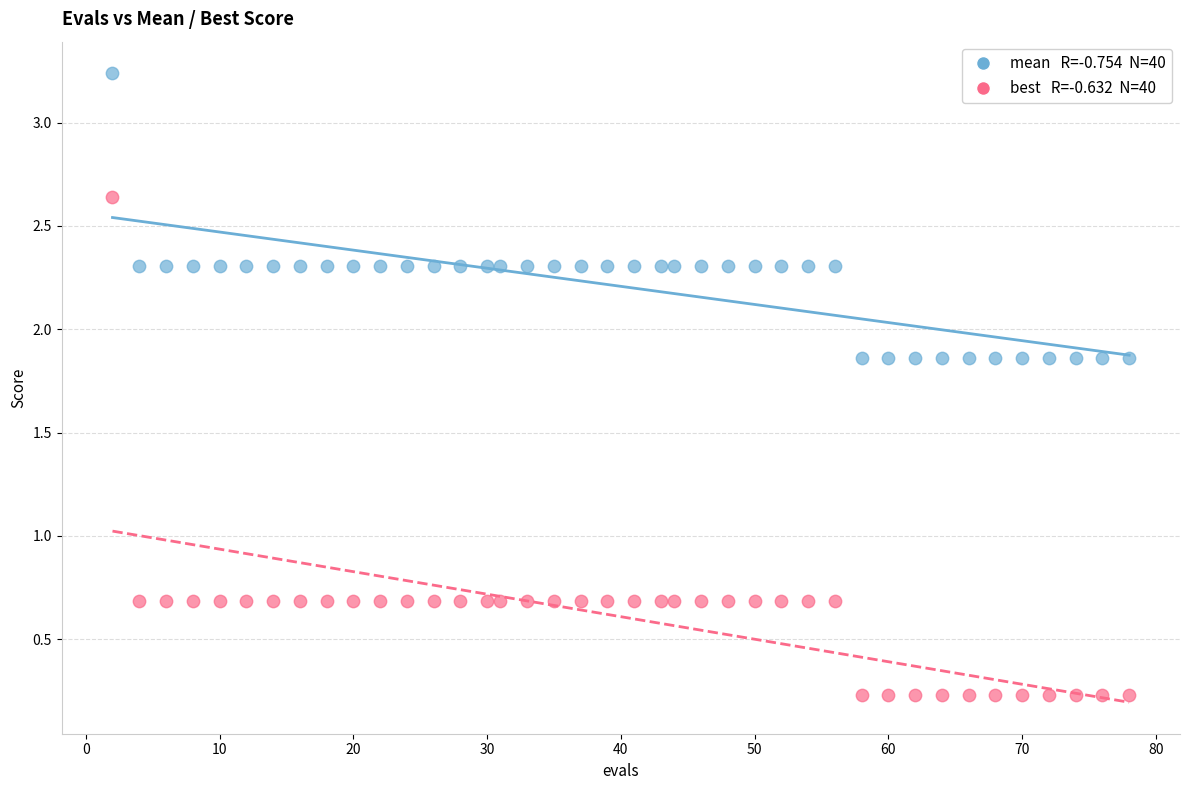

Across all data points, what is the range of X values (max minus min)?

76.0